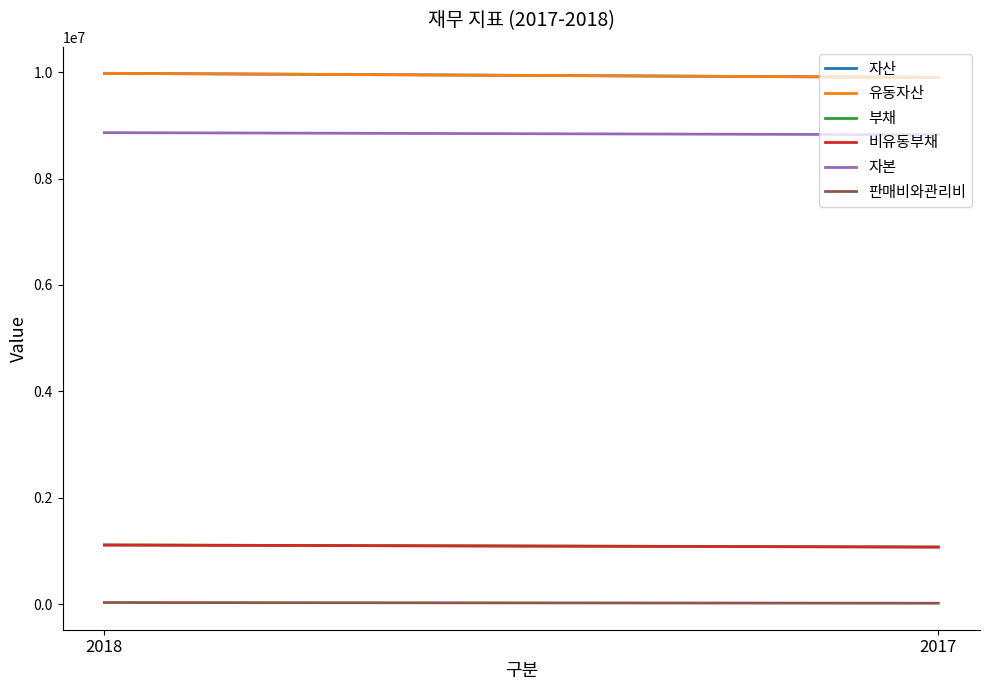

What is the lowest value of the 유동자산 series?

9900063